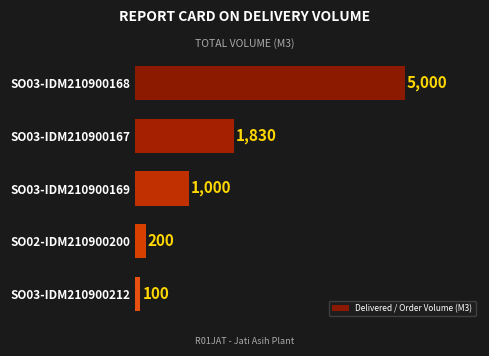

Are the bars horizontal?

Yes